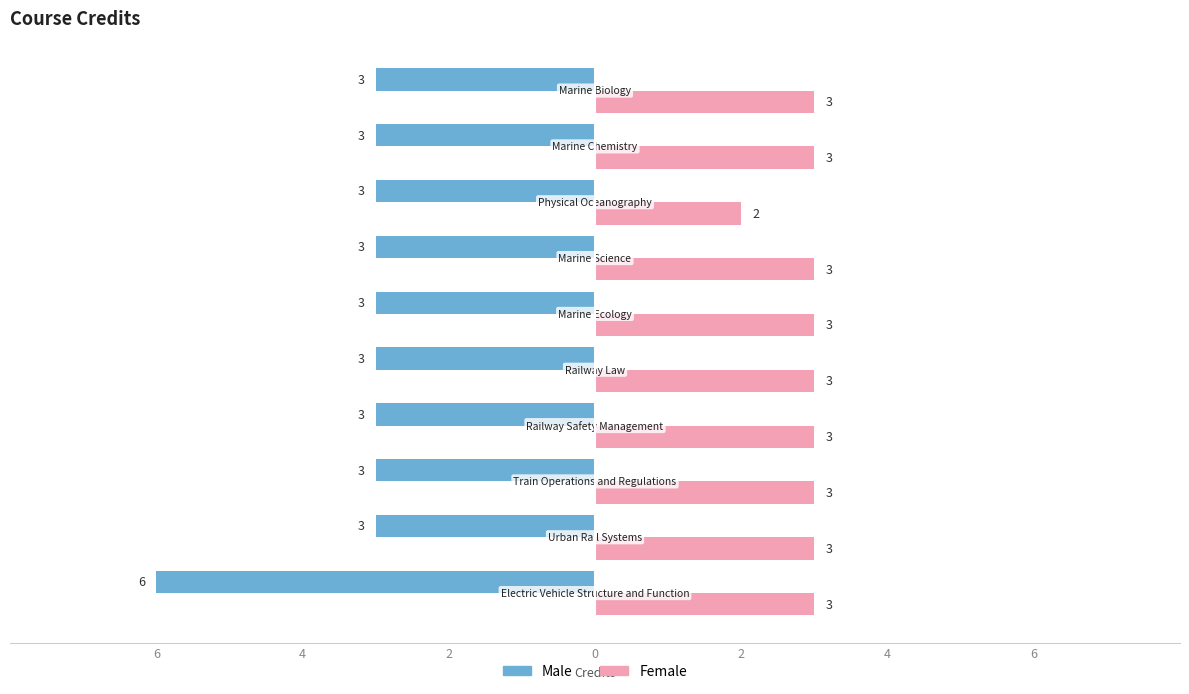

At how many categories does at least one series exceed 0?

10